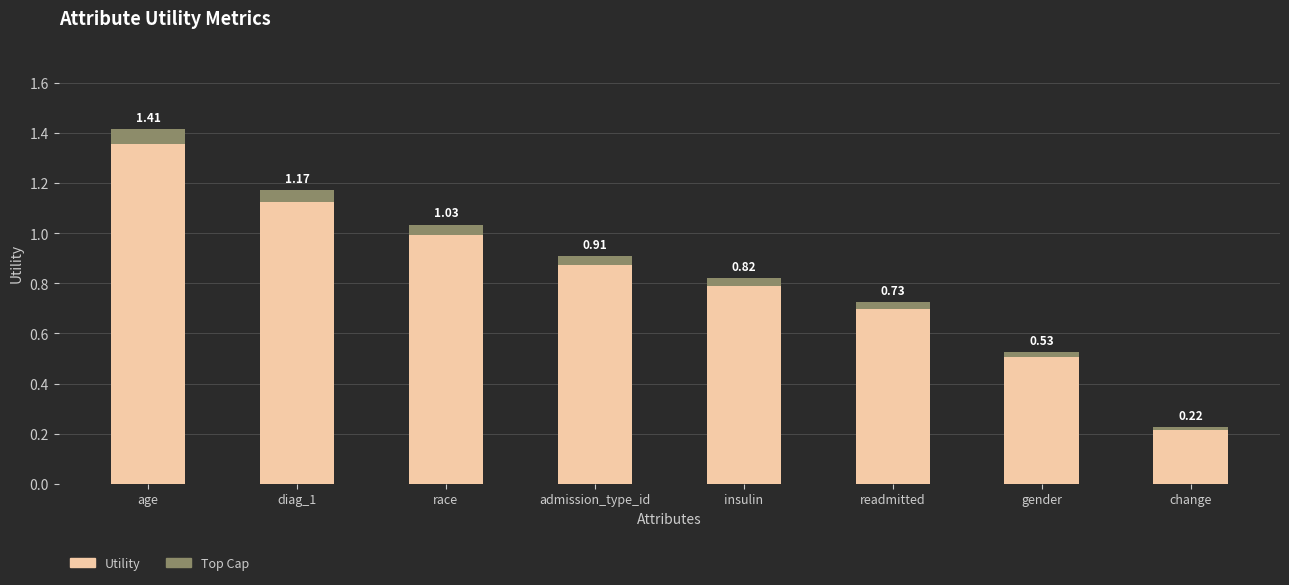

What is the approximate value at change?

0.2